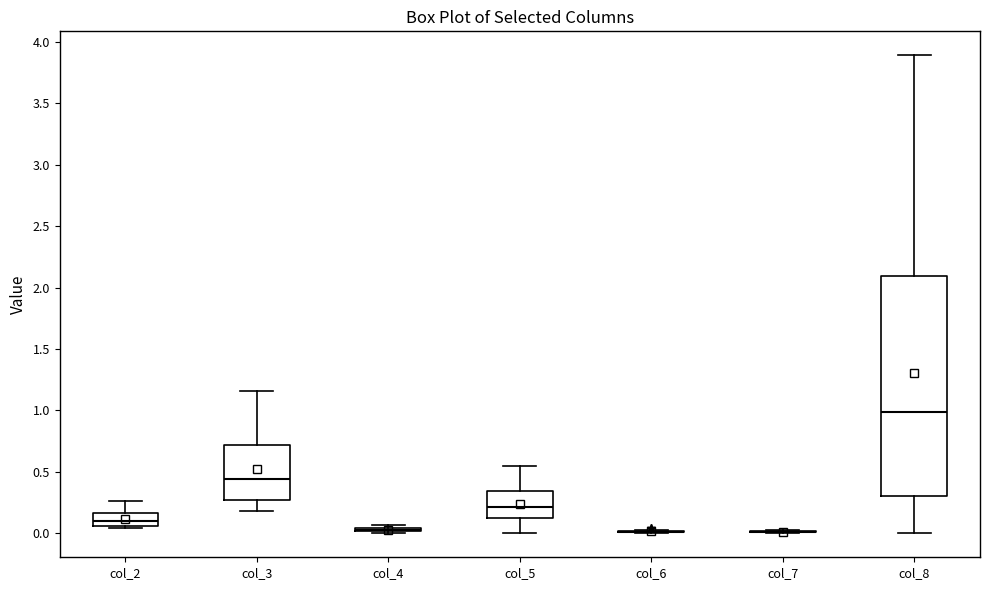

Comparing the boxes themselves (not the whiskers), which one is the tallest?

col_8